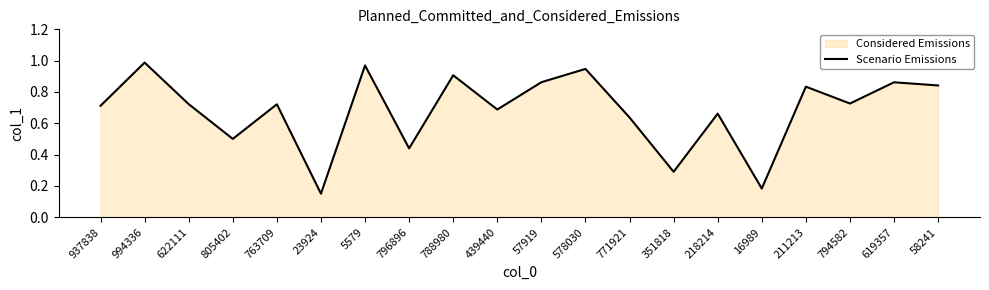

What is the difference between the values at 796896 and 788980?

0.5